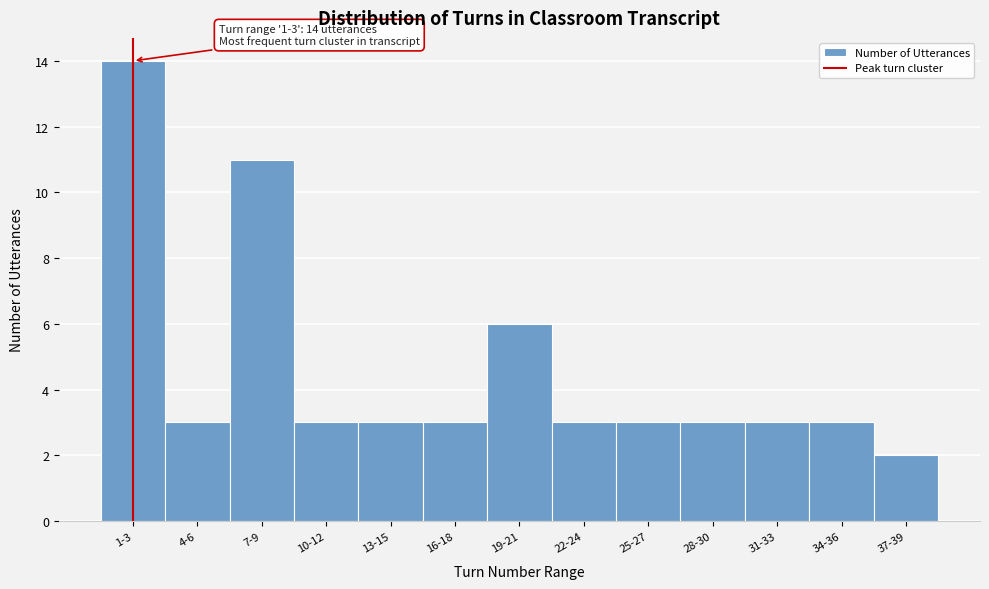

Reading left to right, what are all the values shown in this chart?

14	3	11	3	3	3	6	3	3	3	3	3	2